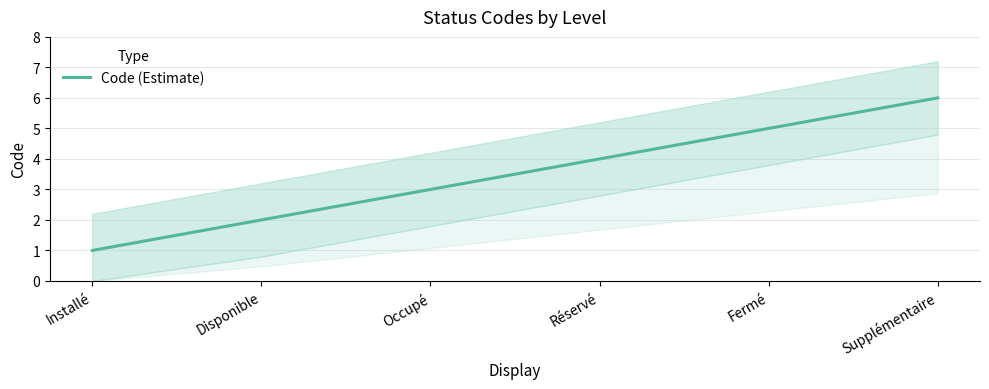

Approximately how many times larger is the value at Fermé compared to Supplémentaire?

0.8